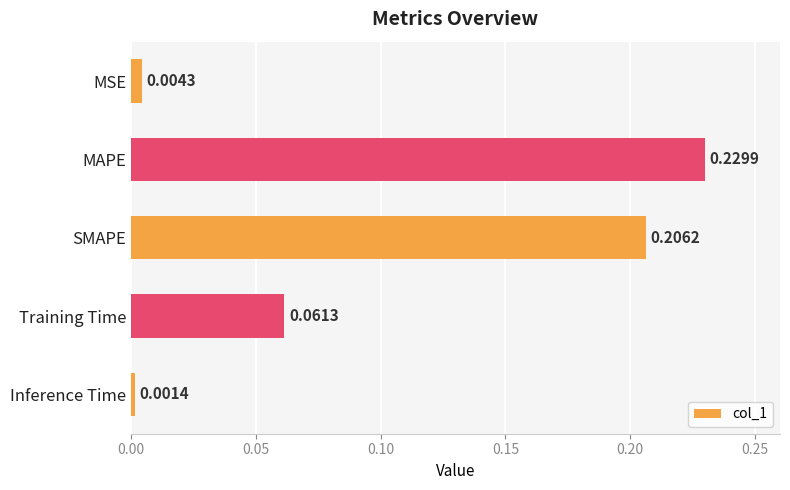

Rank the categories by value from lowest to highest.

Inference Time, MSE, Training Time, SMAPE, MAPE